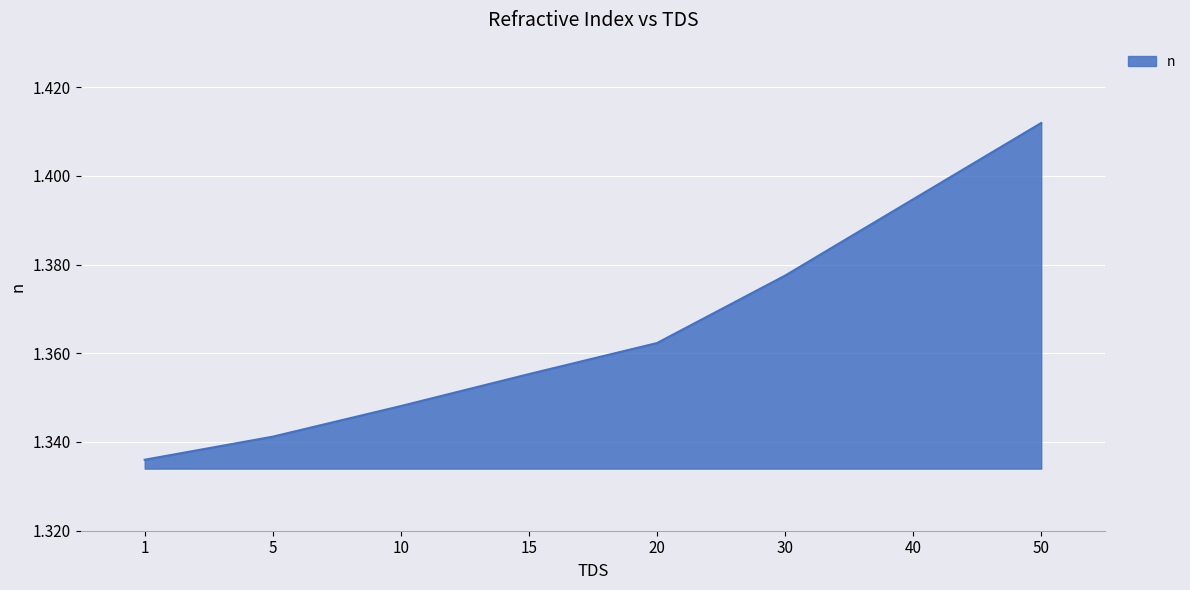

What is the ratio of the value at 20 to the value at 50?

1.0